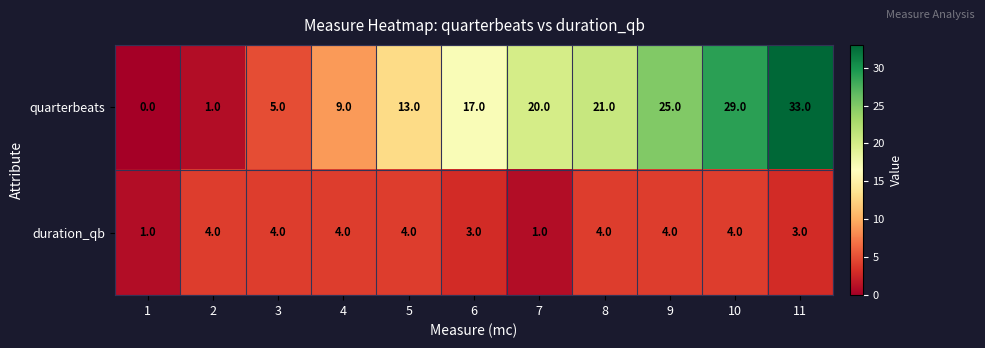

The duration_qb series shows 6 at 9. True or false?

False